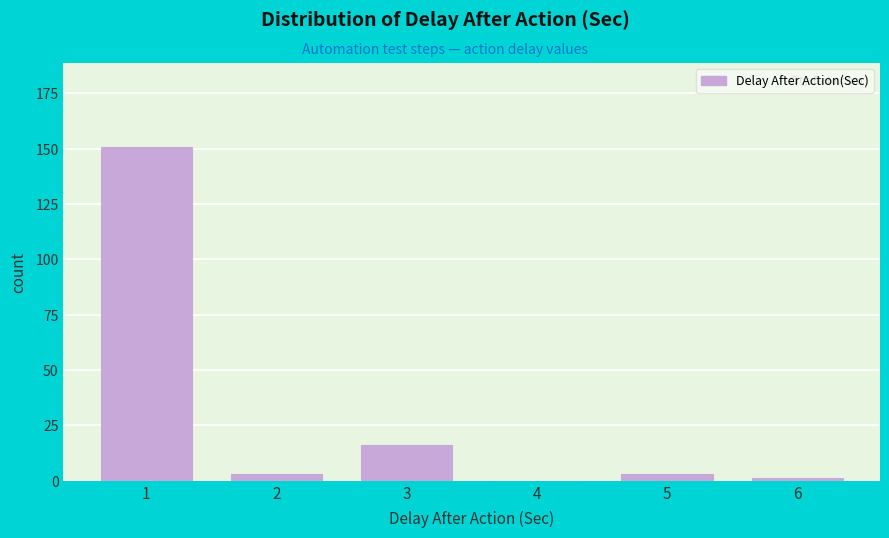

Reading right to left, list all the values displayed in this chart.

6=1	5=3	4=0	3=16	2=3	1=151